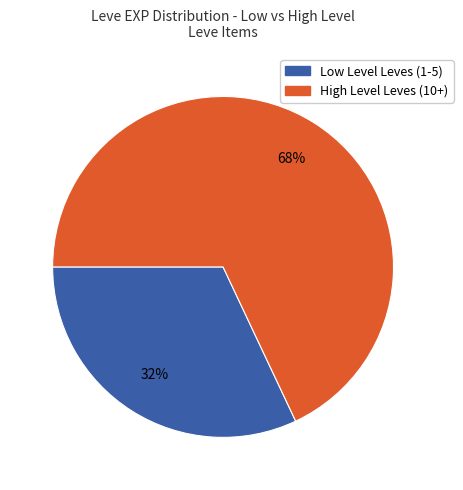

To the nearest percent, what is the difference between the largest and smallest slice percentages?

36%